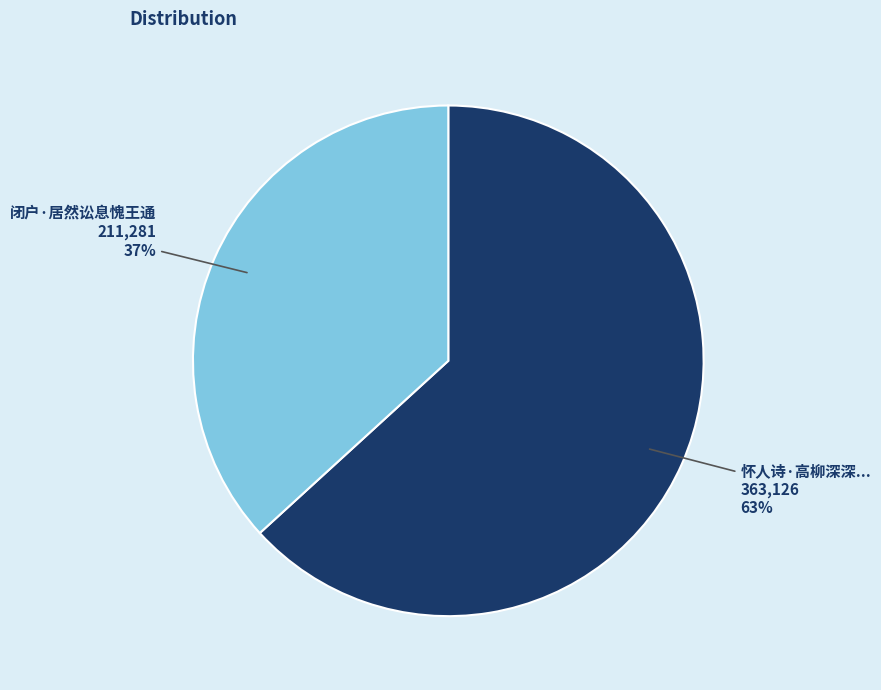

Is there any slice that represents more than half of the pie?

Yes